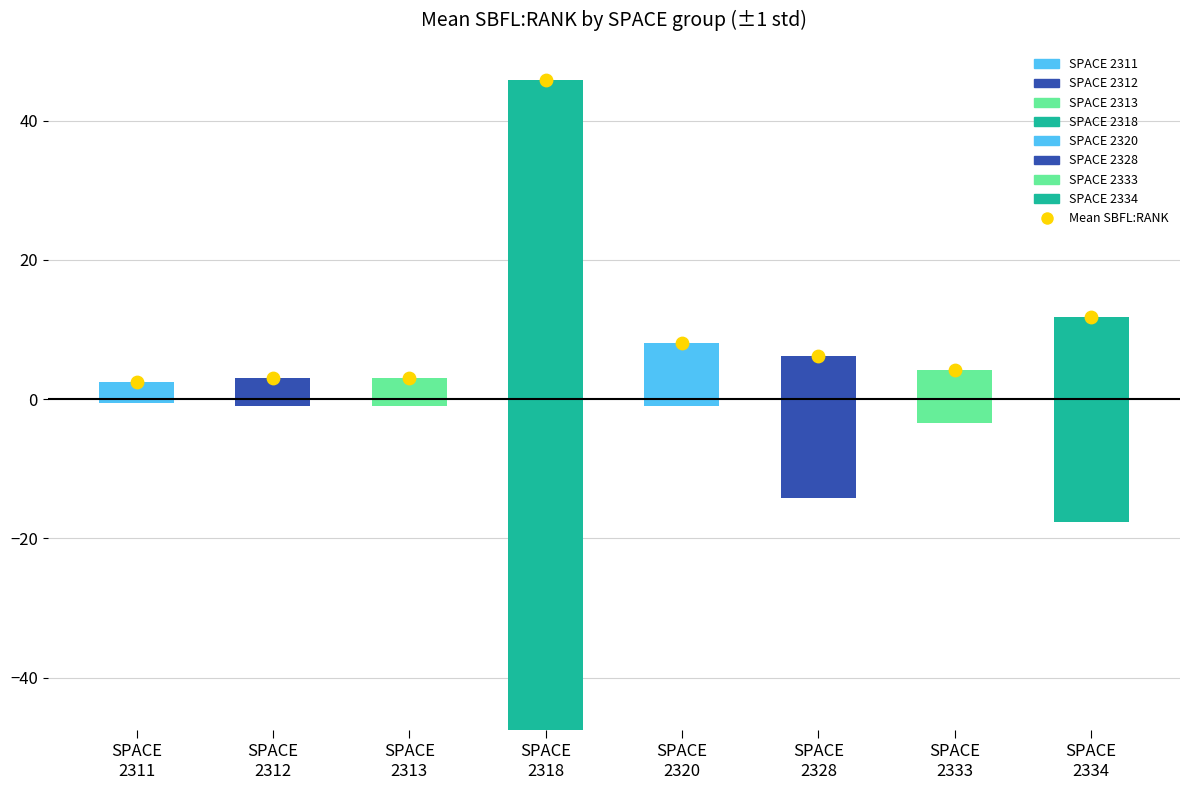

Is the value of SBFL:RANK range at SPACE
2312 greater than the value of Mean SBFL:RANK at SPACE
2328?

No